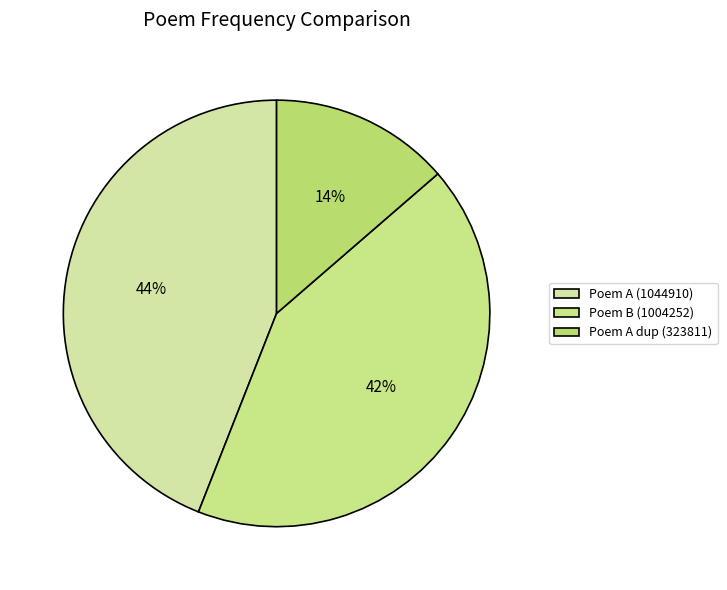

Is there any slice that represents more than half of the pie?

No